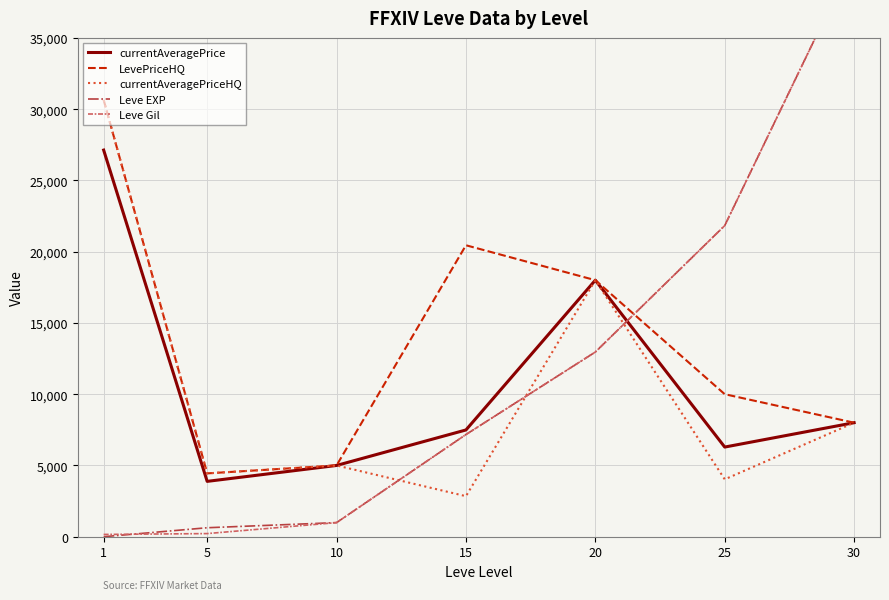

At which label does LevePriceHQ reach its peak?

1